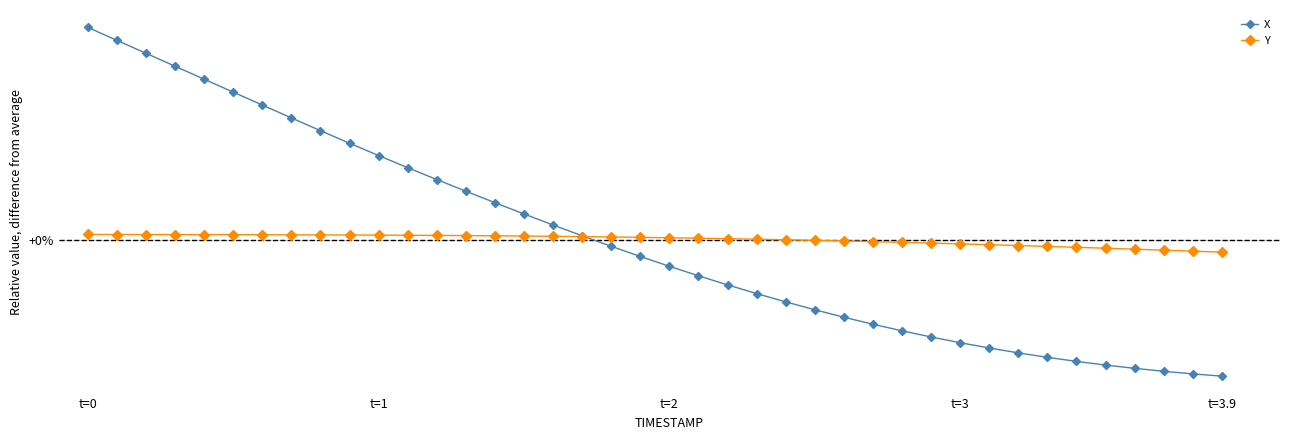

What are all the series names shown in the legend?

X, Y